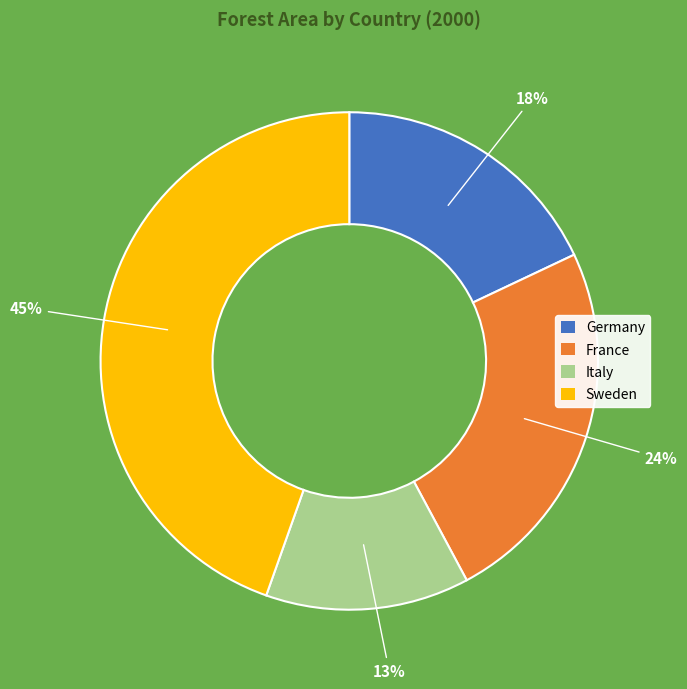

To the nearest percent, what portion does Italy represent?

13%